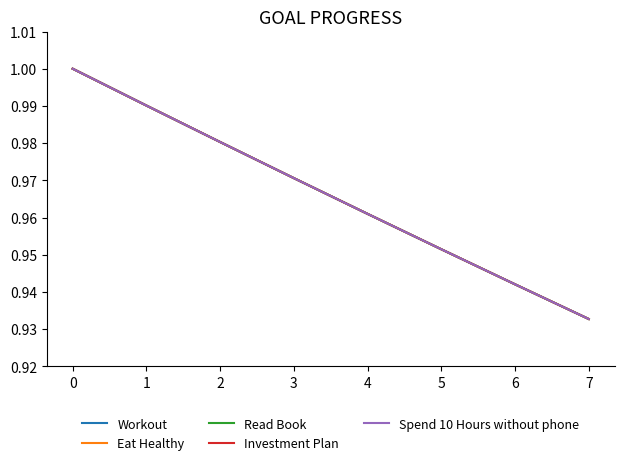

What is the value of the Read Book point at the 3rd from the left?

1.0